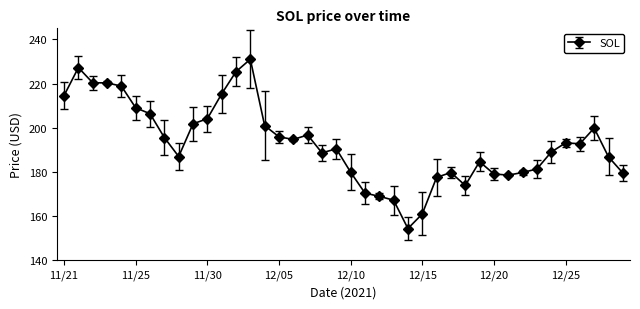

What is the maximum value shown in the chart?

231.0